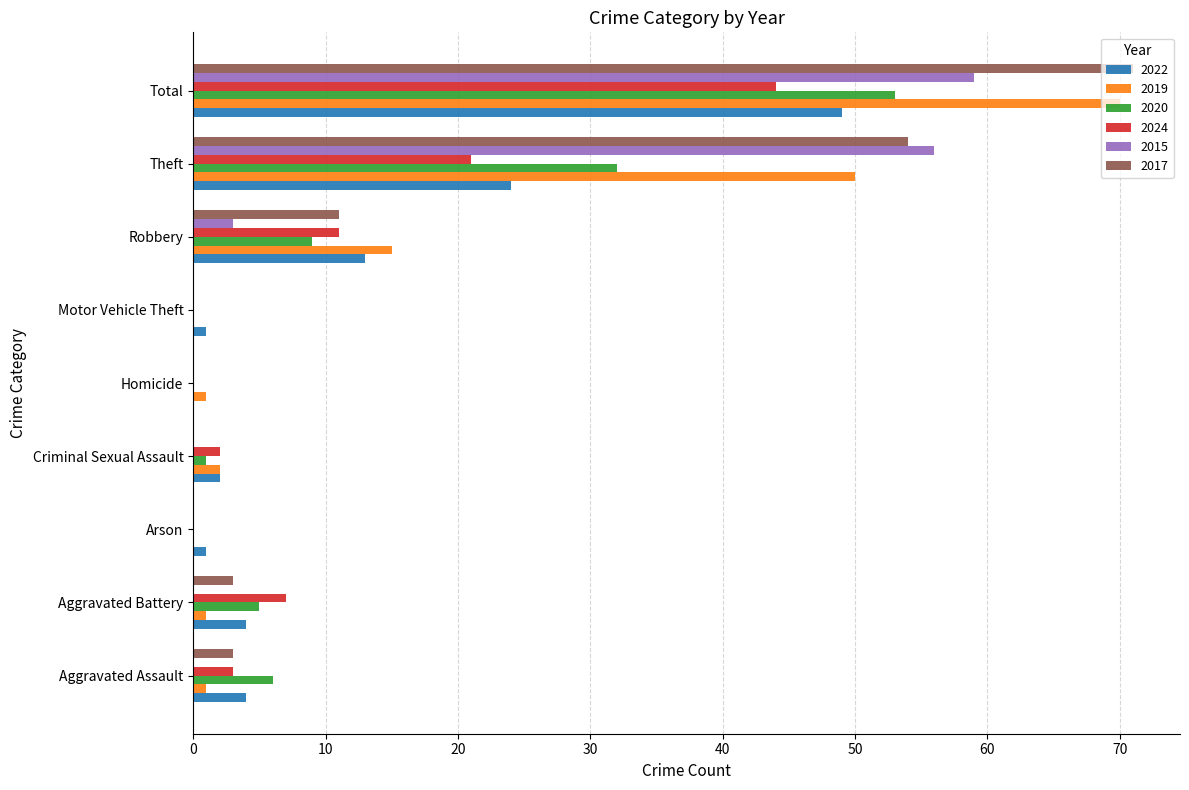

At which category is the sum across all series the highest?

Total